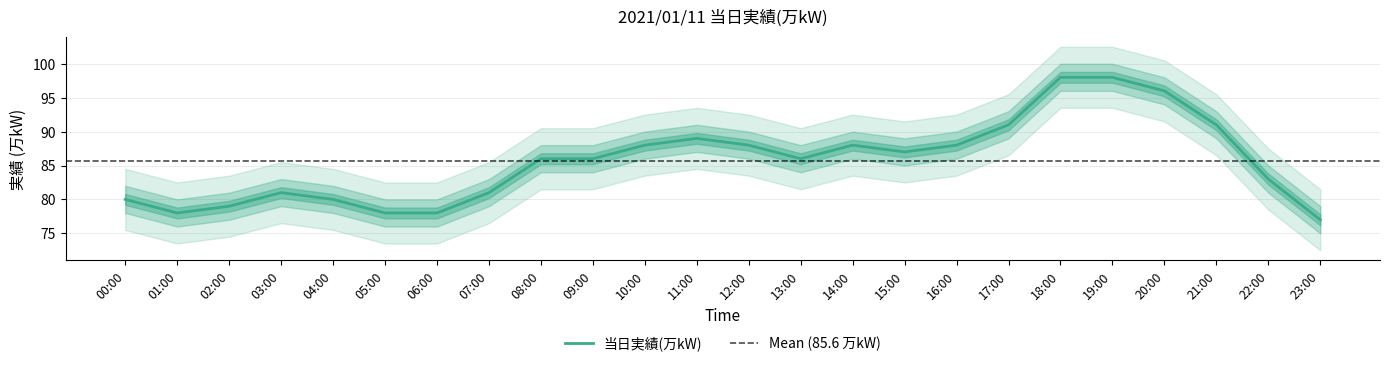

Where is the first local minimum?

01:00